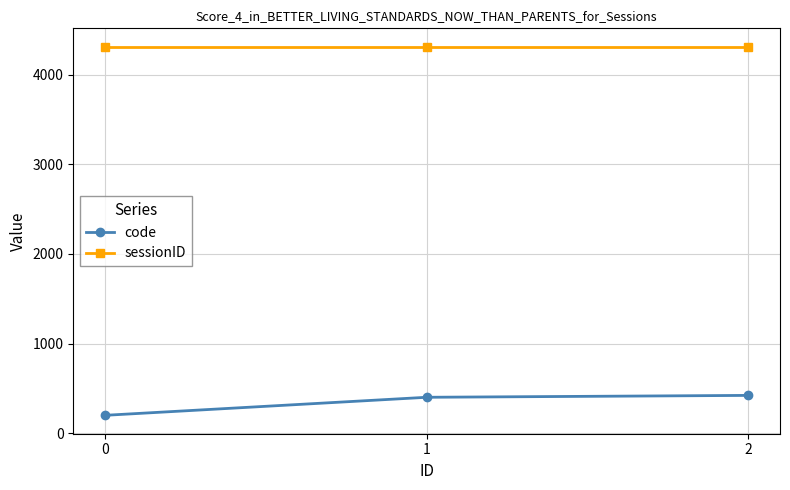

Which series has the largest range (max minus min)?

code